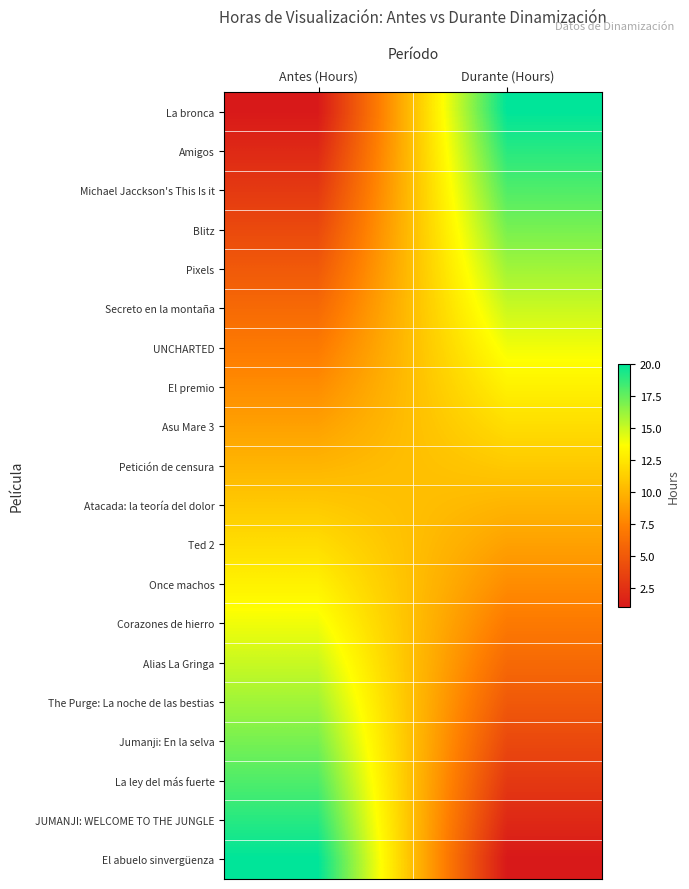

Reading left to right, extract all data points from this chart.

La bronca: Antes (Hours)=1	Durante (Hours)=20
Amigos: Antes (Hours)=2	Durante (Hours)=19
Michael Jacckson's This Is it: Antes (Hours)=3	Durante (Hours)=18
Blitz: Antes (Hours)=4	Durante (Hours)=17
Pixels: Antes (Hours)=5	Durante (Hours)=16
Secreto en la montaña: Antes (Hours)=6	Durante (Hours)=15
UNCHARTED: Antes (Hours)=7	Durante (Hours)=14
El premio: Antes (Hours)=8	Durante (Hours)=13
Asu Mare 3: Antes (Hours)=9	Durante (Hours)=12
Petición de censura: Antes (Hours)=10	Durante (Hours)=11
Atacada: la teoría del dolor: Antes (Hours)=11	Durante (Hours)=10
Ted 2: Antes (Hours)=12	Durante (Hours)=9
Once machos: Antes (Hours)=13	Durante (Hours)=8
Corazones de hierro: Antes (Hours)=14	Durante (Hours)=7
Alias La Gringa: Antes (Hours)=15	Durante (Hours)=6
The Purge: La noche de las bestias: Antes (Hours)=16	Durante (Hours)=5
Jumanji: En la selva: Antes (Hours)=17	Durante (Hours)=4
La ley del más fuerte: Antes (Hours)=18	Durante (Hours)=3
JUMANJI: WELCOME TO THE JUNGLE: Antes (Hours)=19	Durante (Hours)=2
El abuelo sinvergüenza: Antes (Hours)=20	Durante (Hours)=1